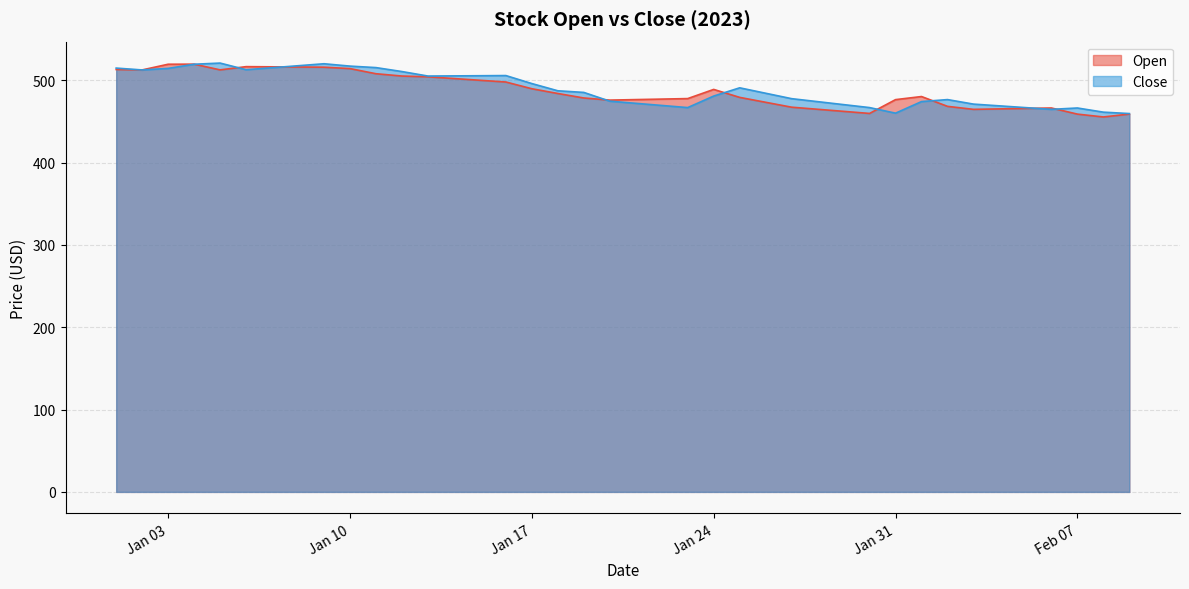

How many interior local valleys does the Open series have?

6